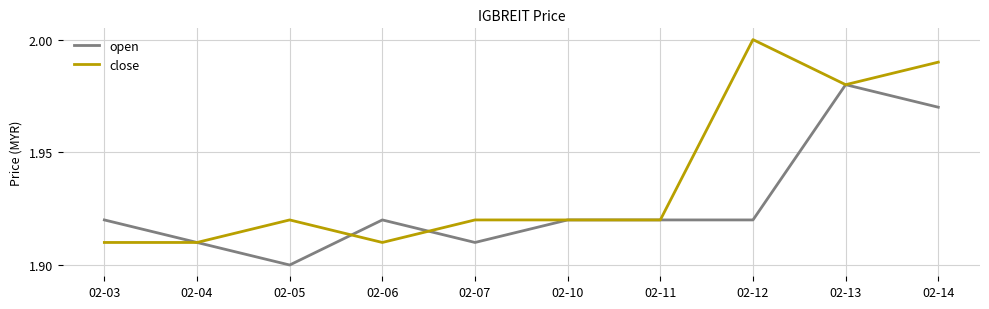

At which category does open reach its first local peak?

02-06